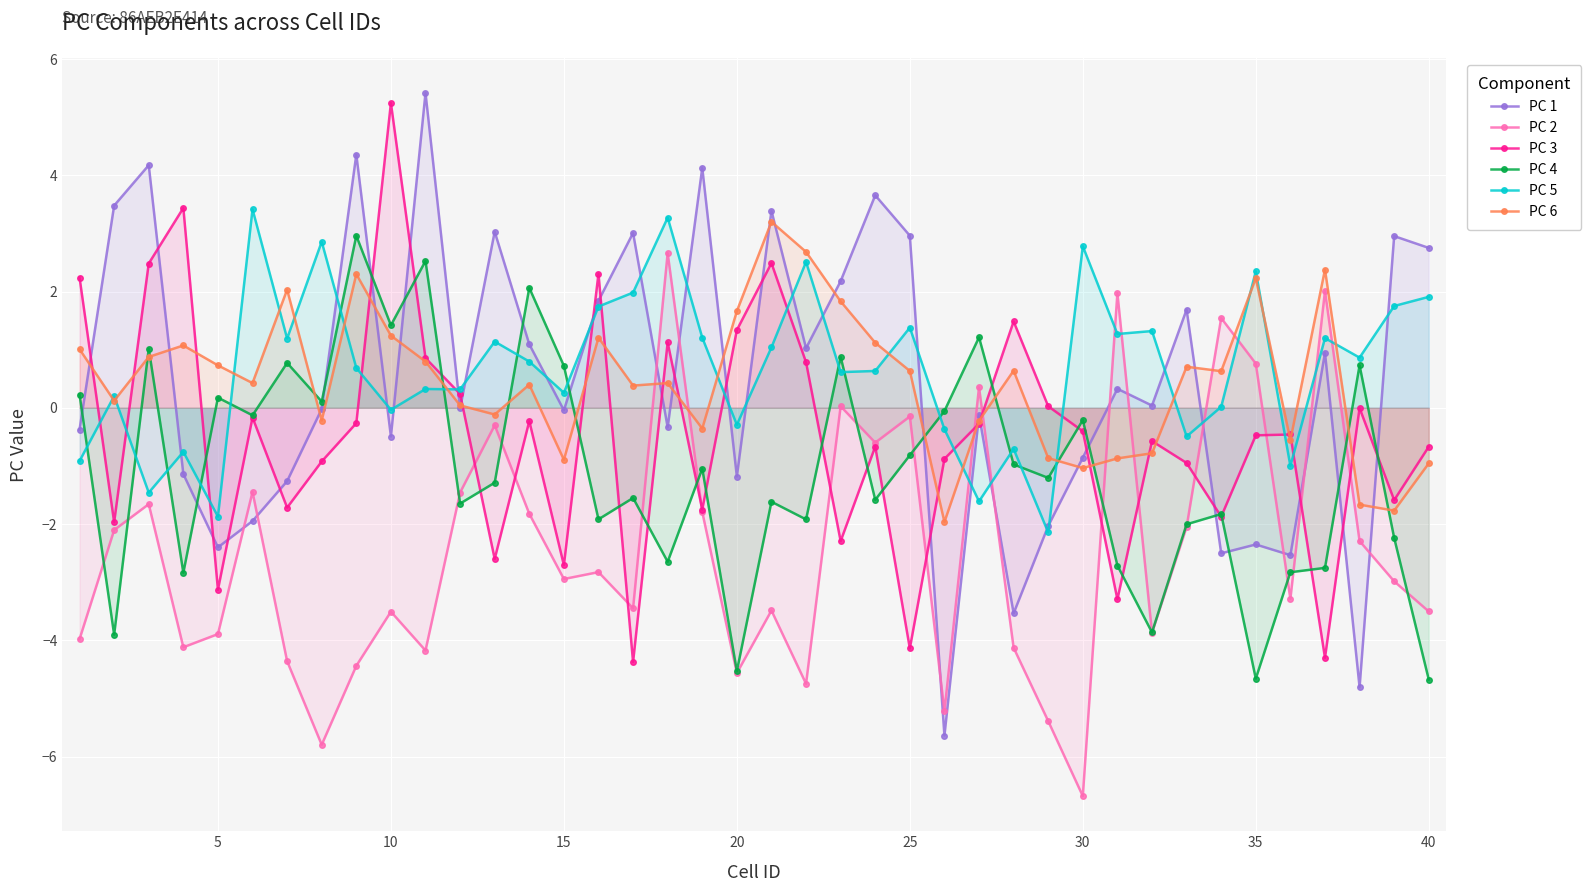

How many interior local peaks does the PC 5 series have?

14